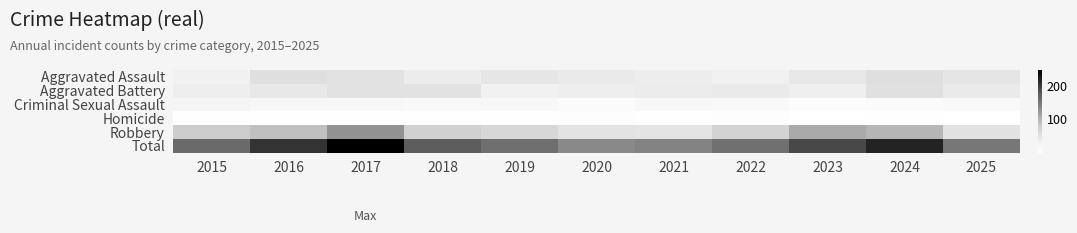

At how many categories does at least one series exceed 165?

5